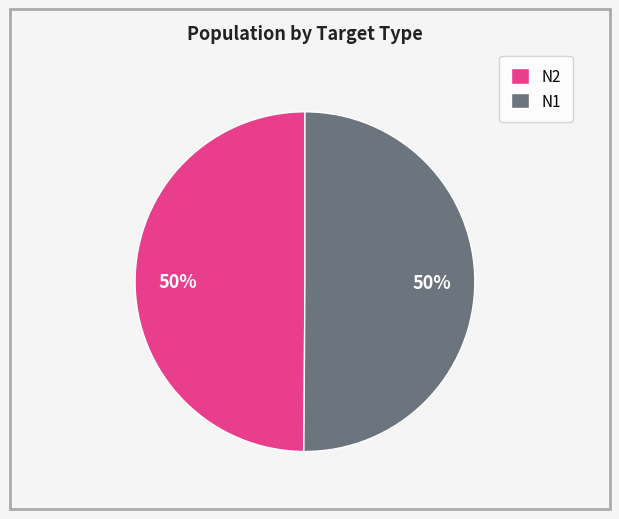

To the nearest percent, what is the combined percentage of N2 and N1?

100%